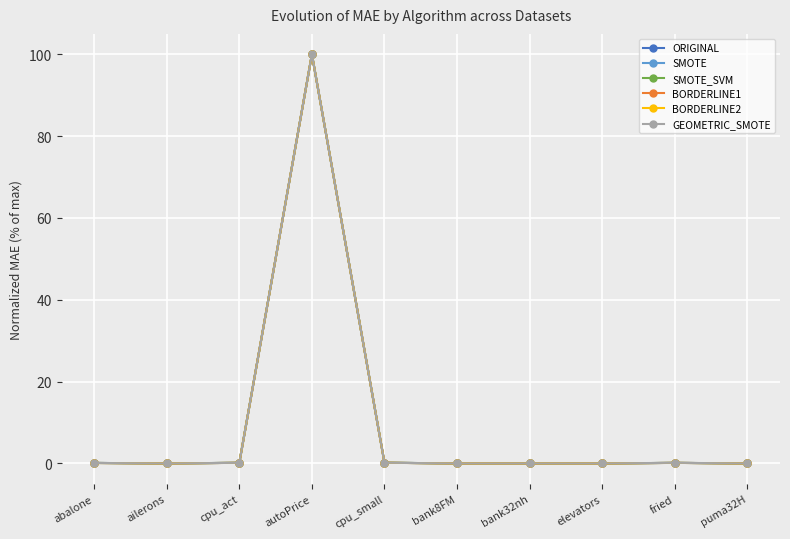

True or false: ORIGINAL has more than 0 points higher than both neighbors.

True